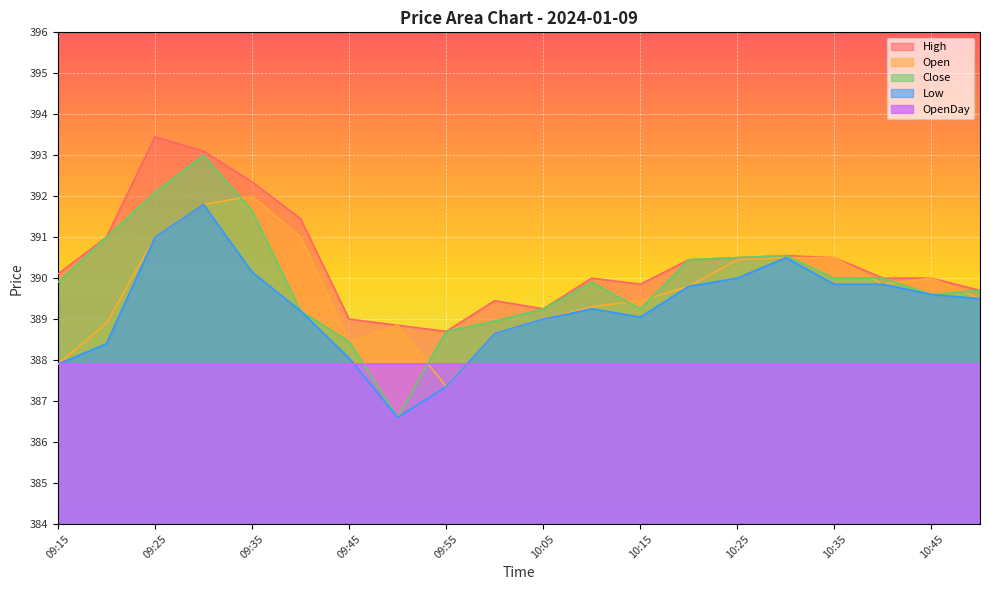

At how many categories does at least one series exceed 388?

20